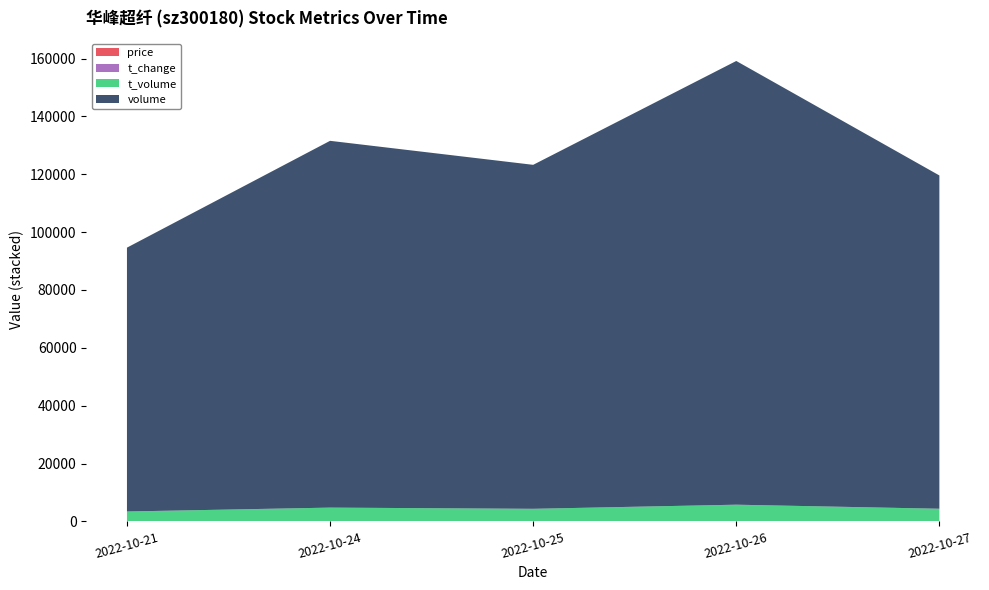

Reading right to left, list all the values displayed in this chart.

price: 3.8	3.8	3.7	3.7	3.7
volume: 115219.0	153398.0	118916.0	126803.0	91215.0
t_volume: 4375.0	5772.0	4351.0	4764.0	3422.0
t_change: 0.8	1.1	0.8	0.9	0.6